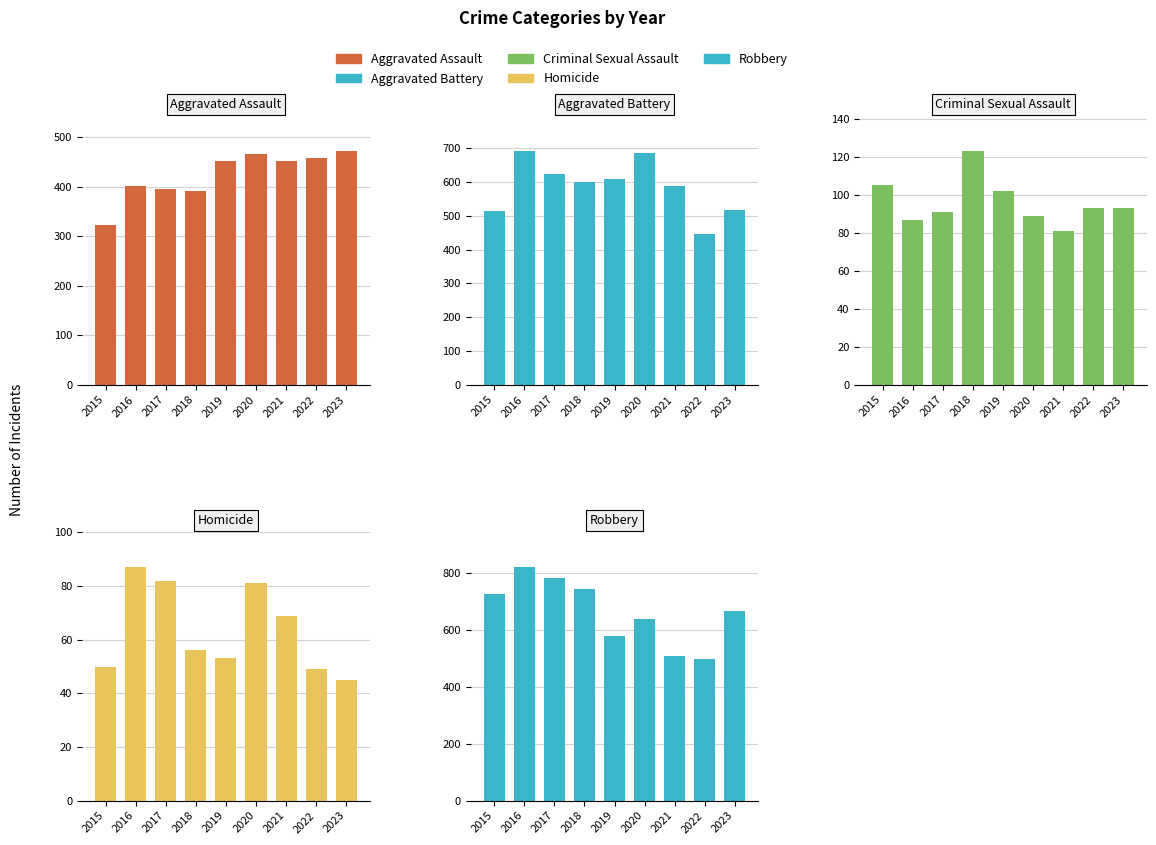

How many bars are there in each group?

5